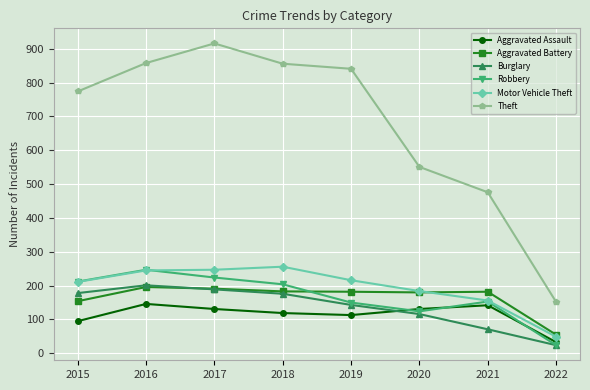

True or false: Theft has more than 0 interior local peaks.

True